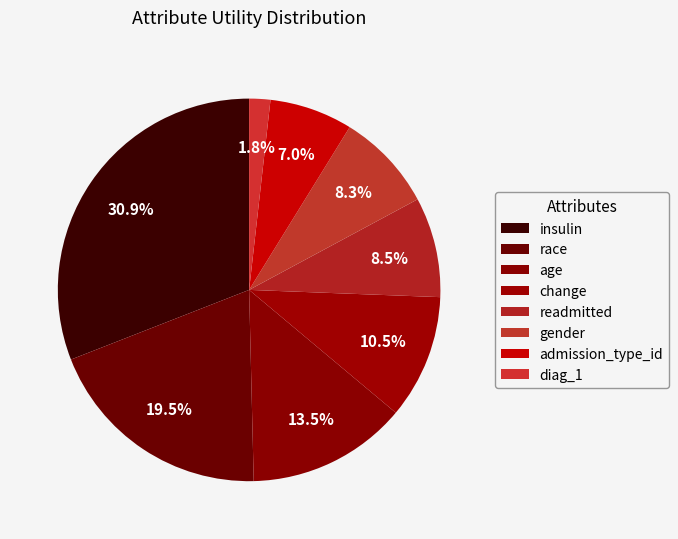

Is there any slice that represents more than half of the pie?

No